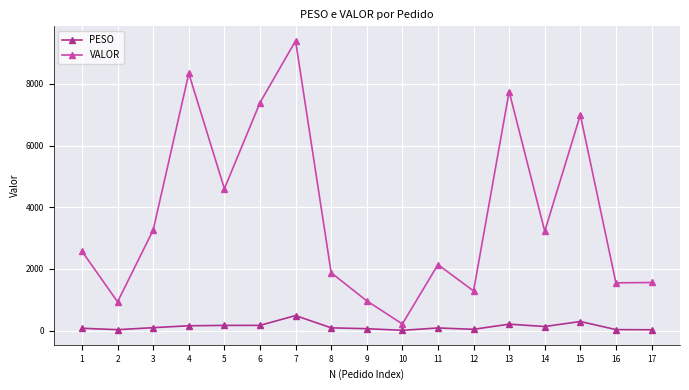

At how many categories does at least one series exceed 2223?

9